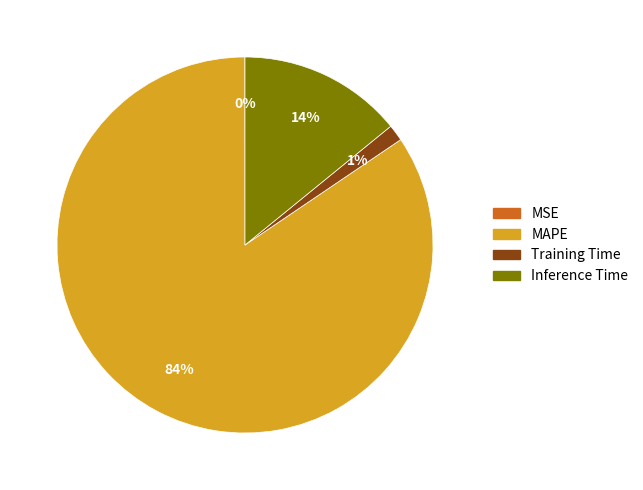

Which slice is the largest?

MAPE